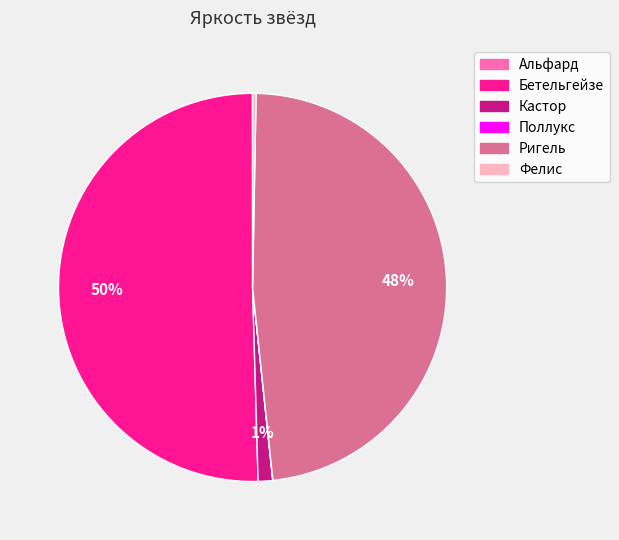

Which category accounts for the majority?

Бетельгейзе